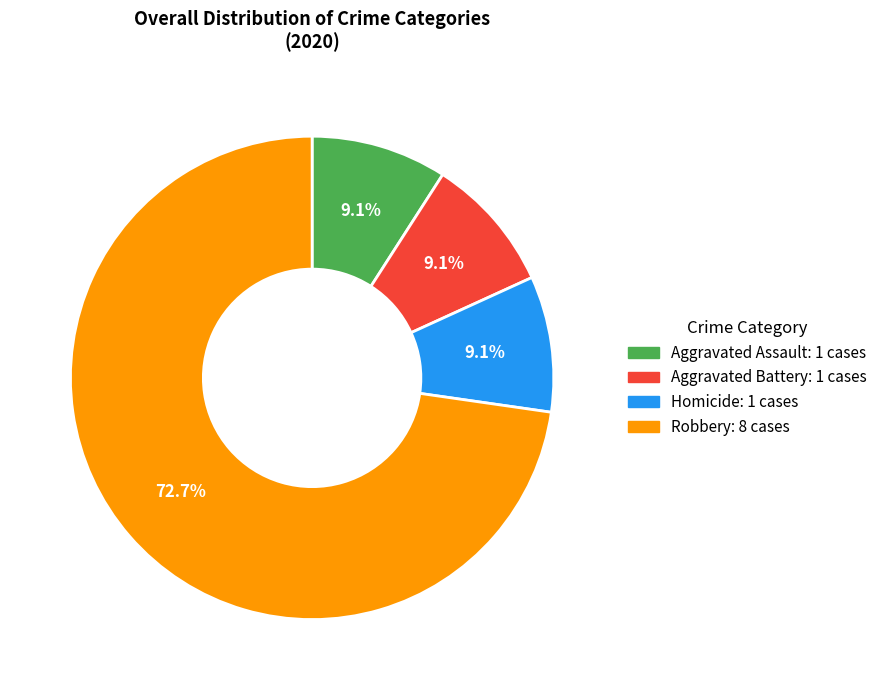

Does any single category account for the majority?

Yes